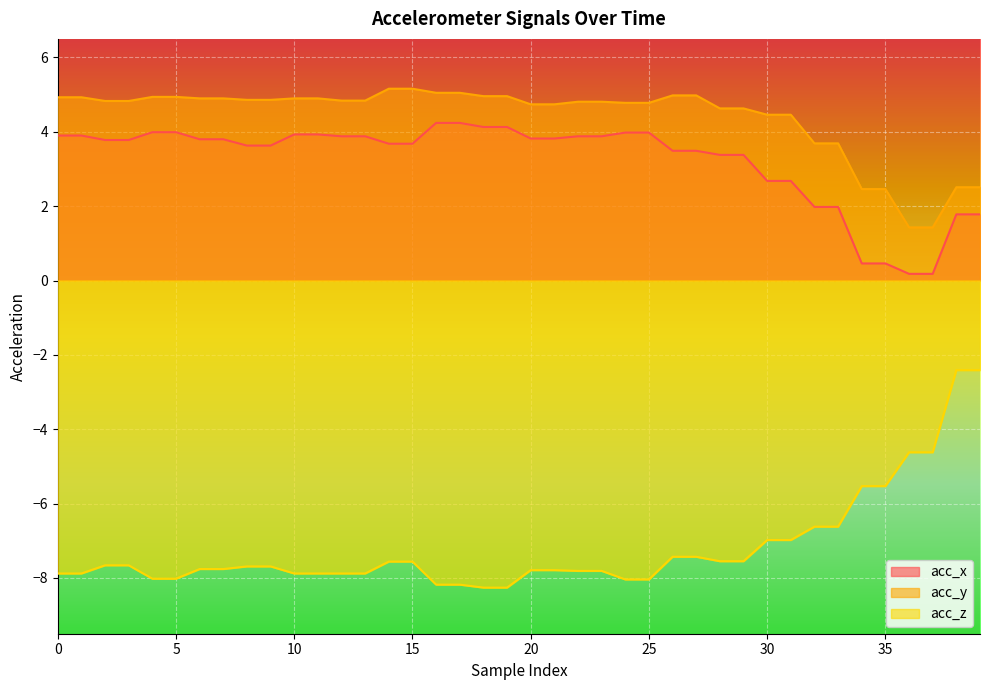

True or false: acc_x and acc_z intersect in this chart.

False